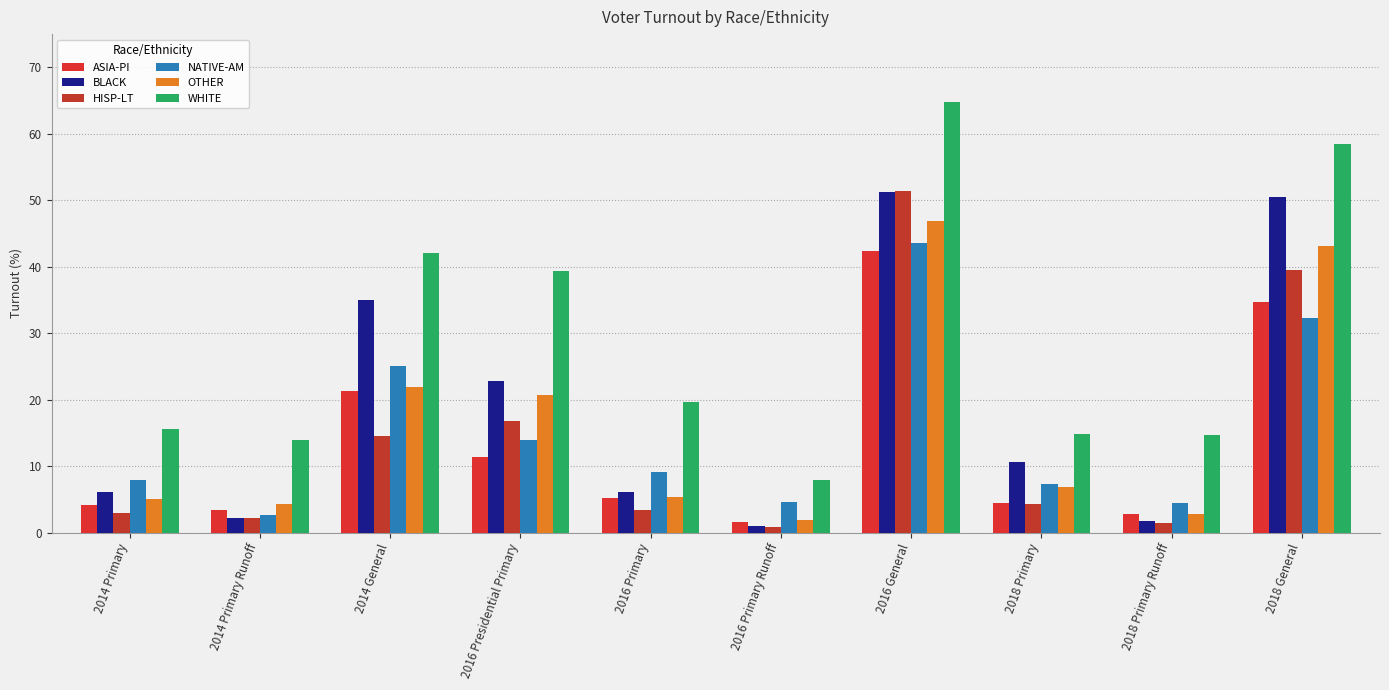

What position from the left is 2018 General?

10